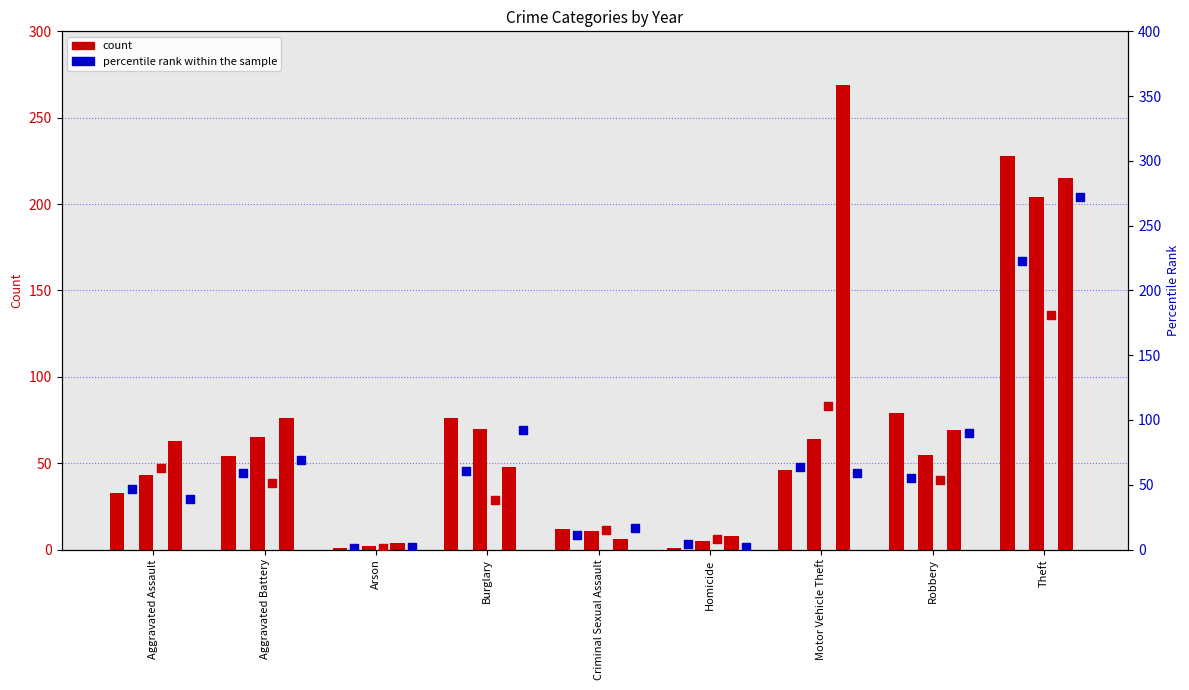

Is the value of 2023 at Criminal Sexual Assault greater than the value of 2015 at Motor Vehicle Theft?

No